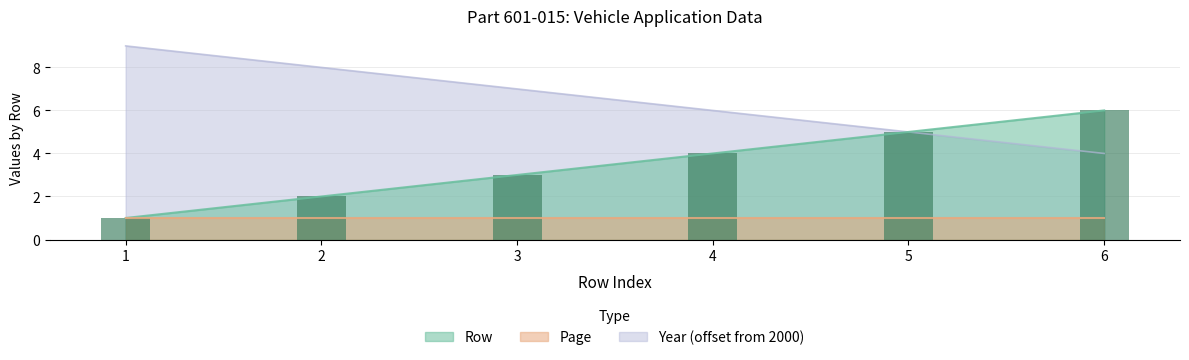

At which category is the sum across all series the highest?

1